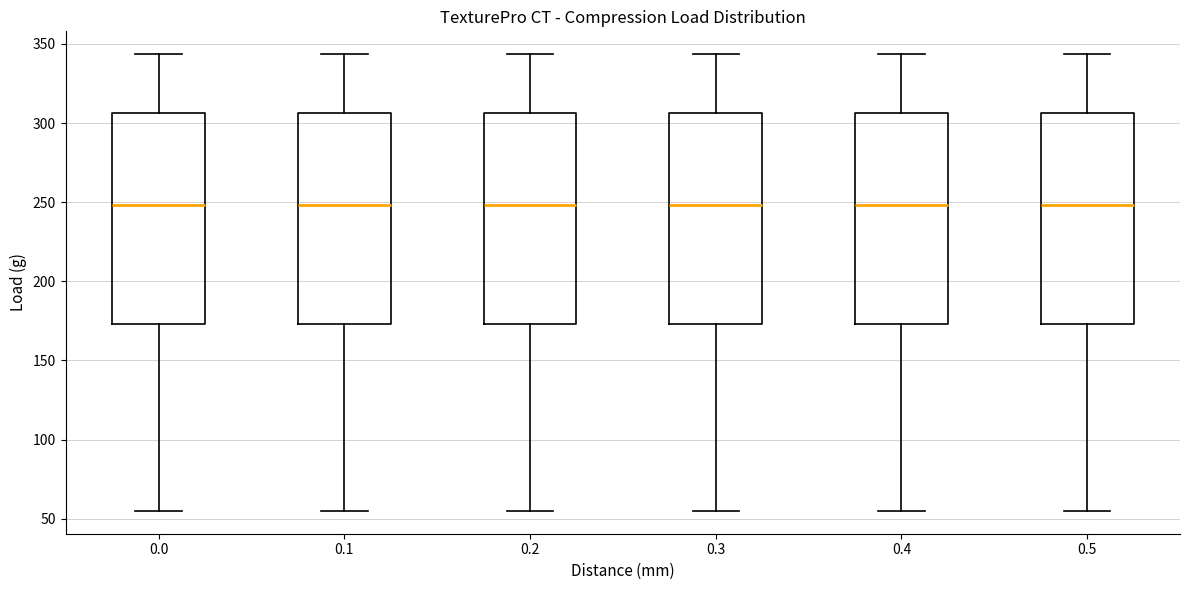

Reading left to right, read every box against the y-axis: the position of its median line, the range the box covers, and the ends of its whiskers. The values are not printed on the chart, so give them approximately, as read against the axis.

0.0: median 250, box 175 to 305, whiskers 55 to 345
0.1: median 250, box 175 to 305, whiskers 55 to 345
0.2: median 250, box 175 to 305, whiskers 55 to 345
0.3: median 250, box 175 to 305, whiskers 55 to 345
0.4: median 250, box 175 to 305, whiskers 55 to 345
0.5: median 250, box 175 to 305, whiskers 55 to 345